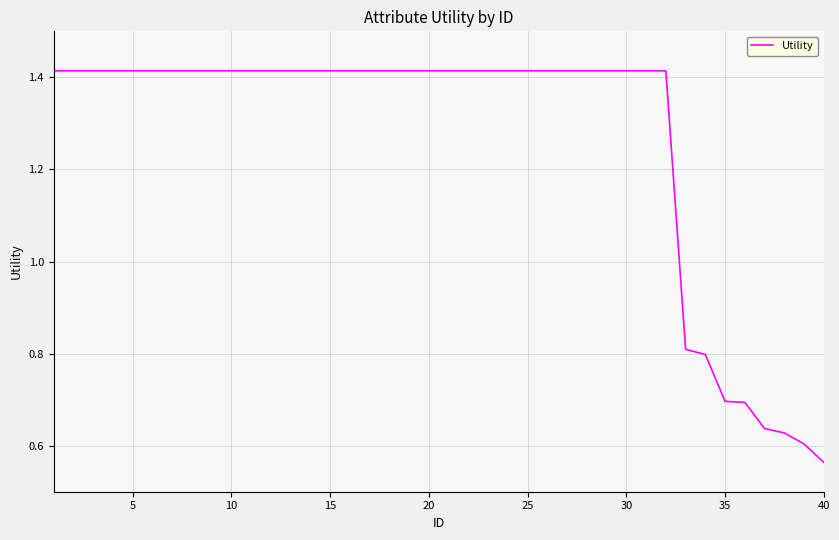

How many lines are shown in the chart?

1